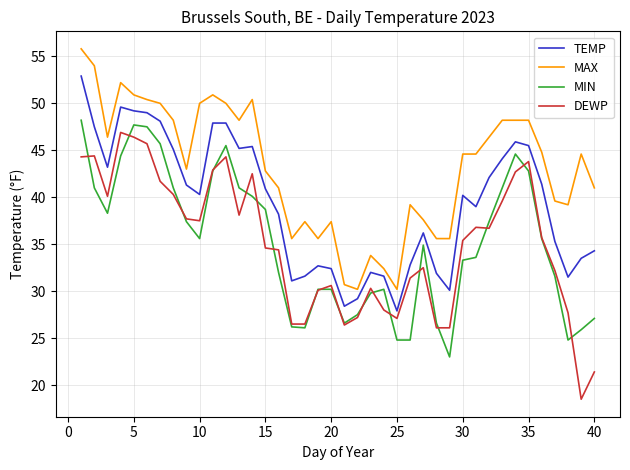

Which series has the widest spread of values?

DEWP